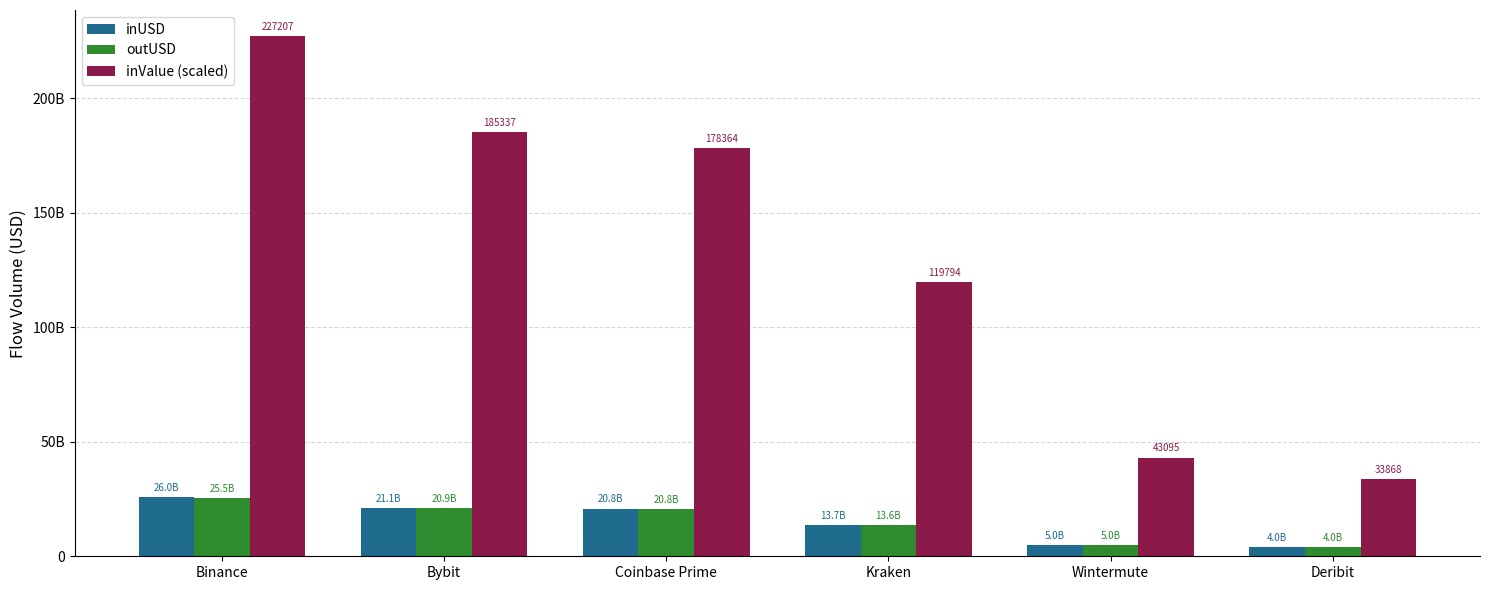

Which series has the widest spread of values?

inValue (scaled)